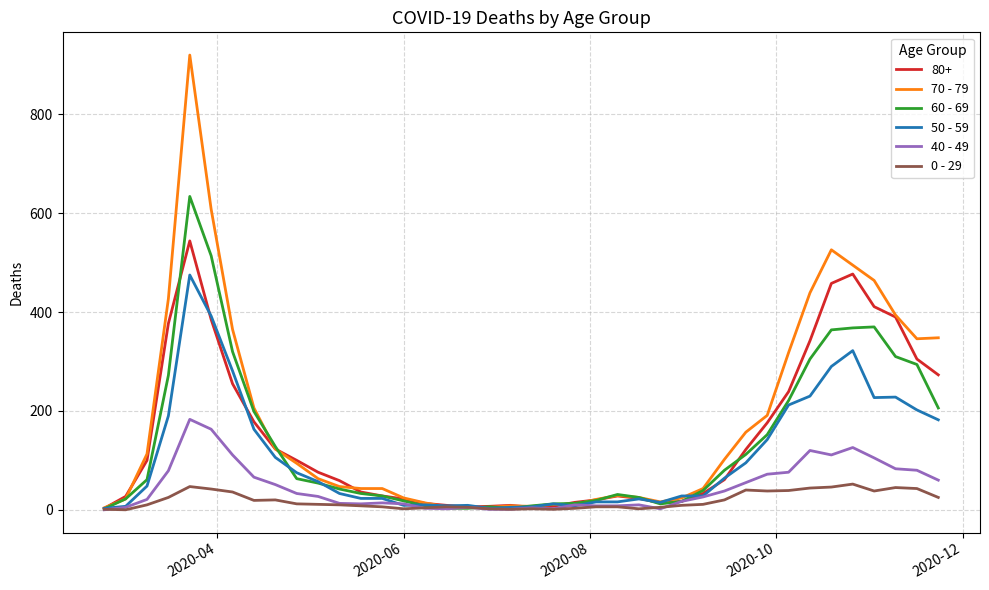

Which series has the widest spread of values?

70 - 79